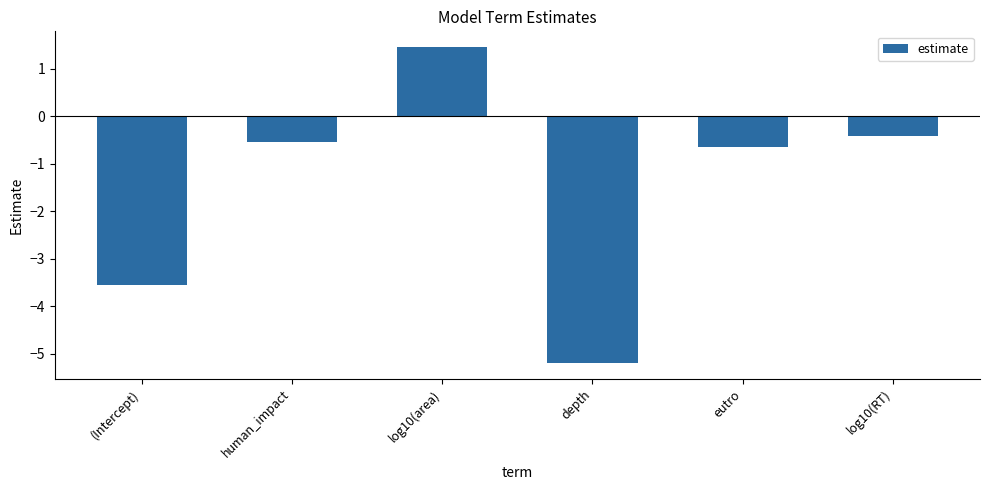

What is the maximum value shown in the chart?

1.5